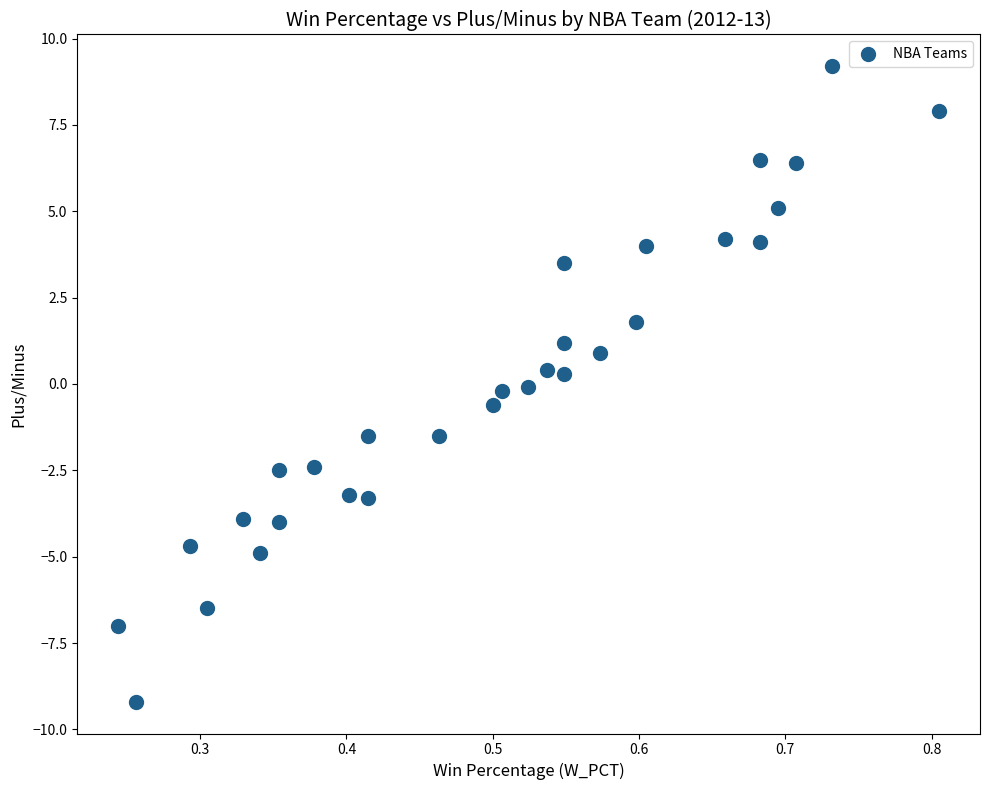

What is the range of Y values (max minus min)?

18.4